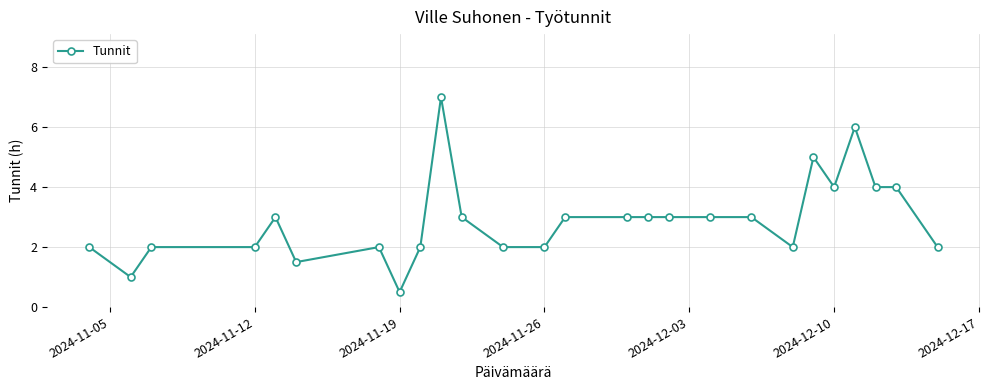

What is the smallest value displayed?

0.5